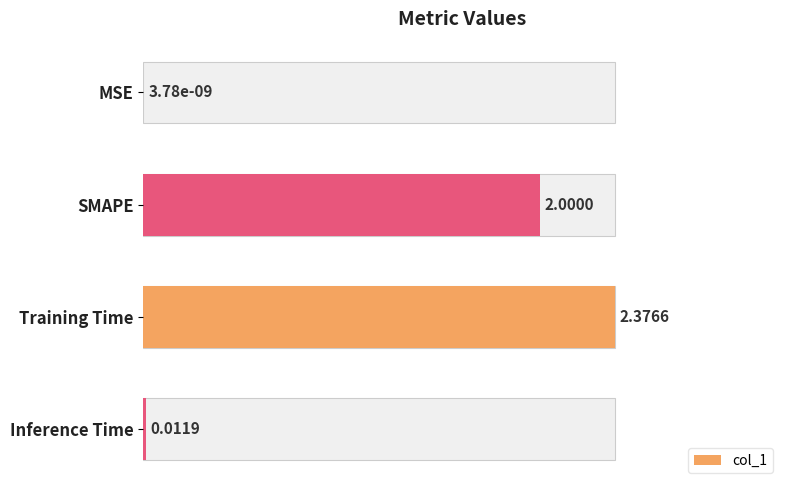

Does the chart contain stacked bars?

No